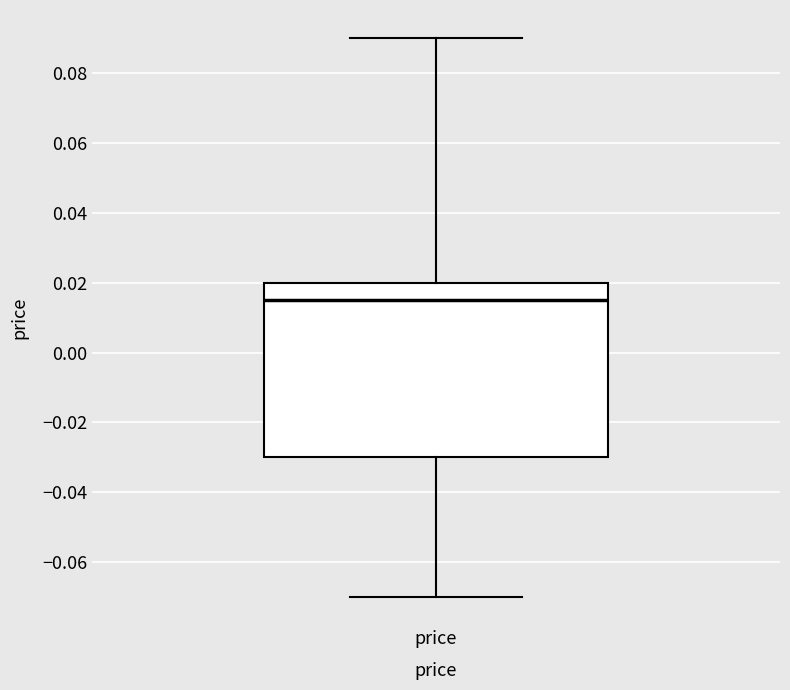

Transcribe this box plot: give where the median line is, the range the box spans, and where the two whiskers end, as read against the y-axis. The values are not printed on the chart, so give them approximately, as read against the axis.

median 0.016, box -0.030 to 0.020, whiskers -0.070 to 0.090